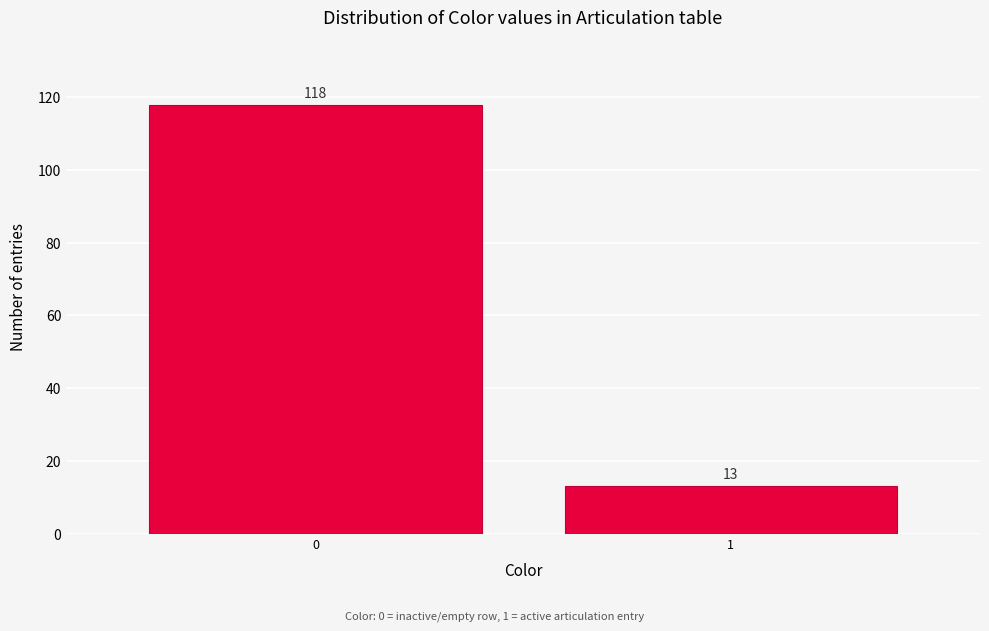

Reading right to left, transcribe all the data shown in this chart.

13	118